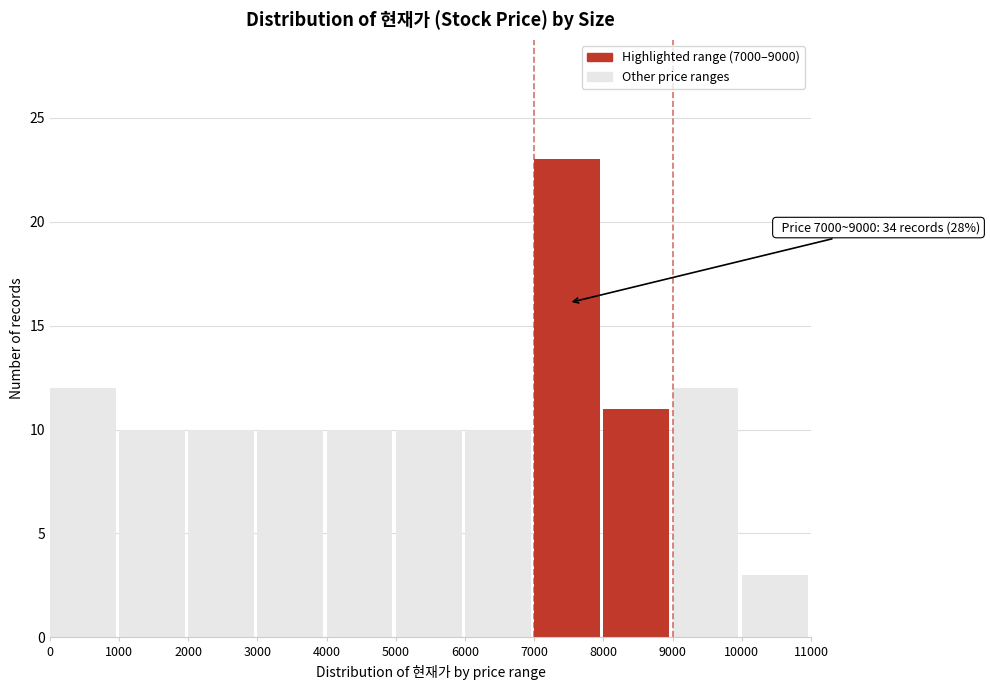

Which range on the x-axis has the tallest bar?

7000 to 8000